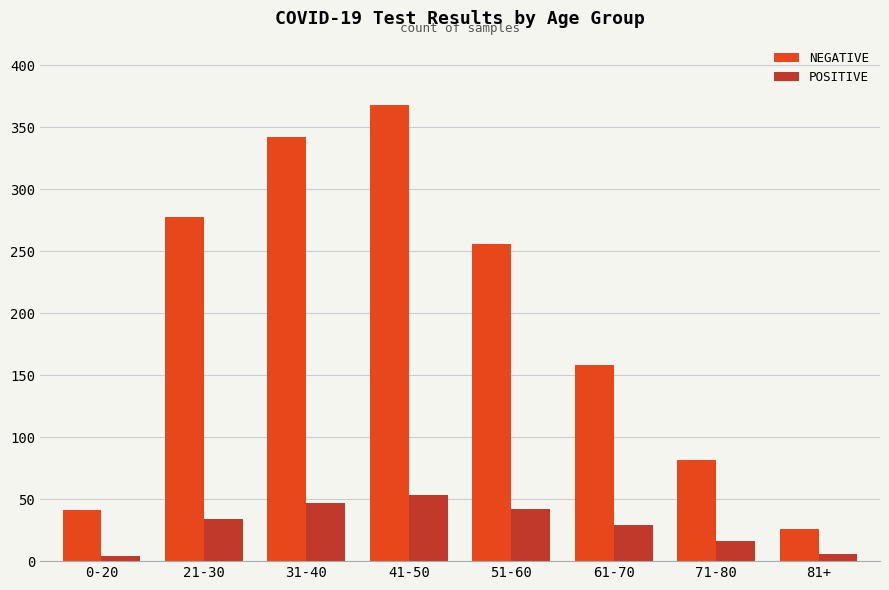

Rank the series by their maximum value, from lowest to highest.

POSITIVE, NEGATIVE